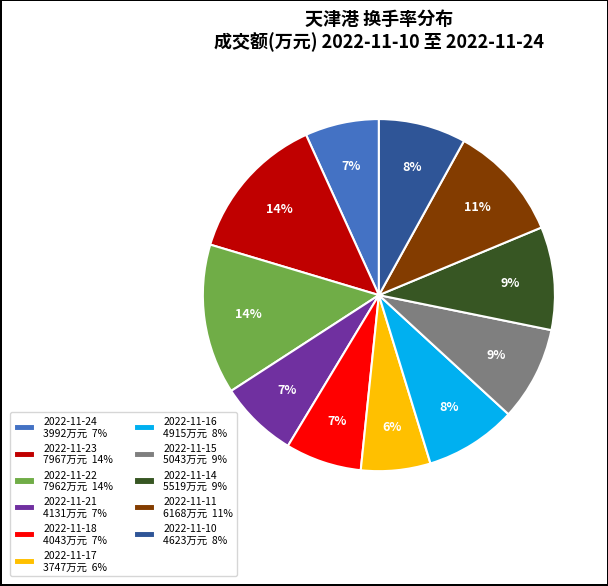

Do 2022-11-11 6168万元 11% and 2022-11-22 7962万元 14% together represent more than half of the pie?

No